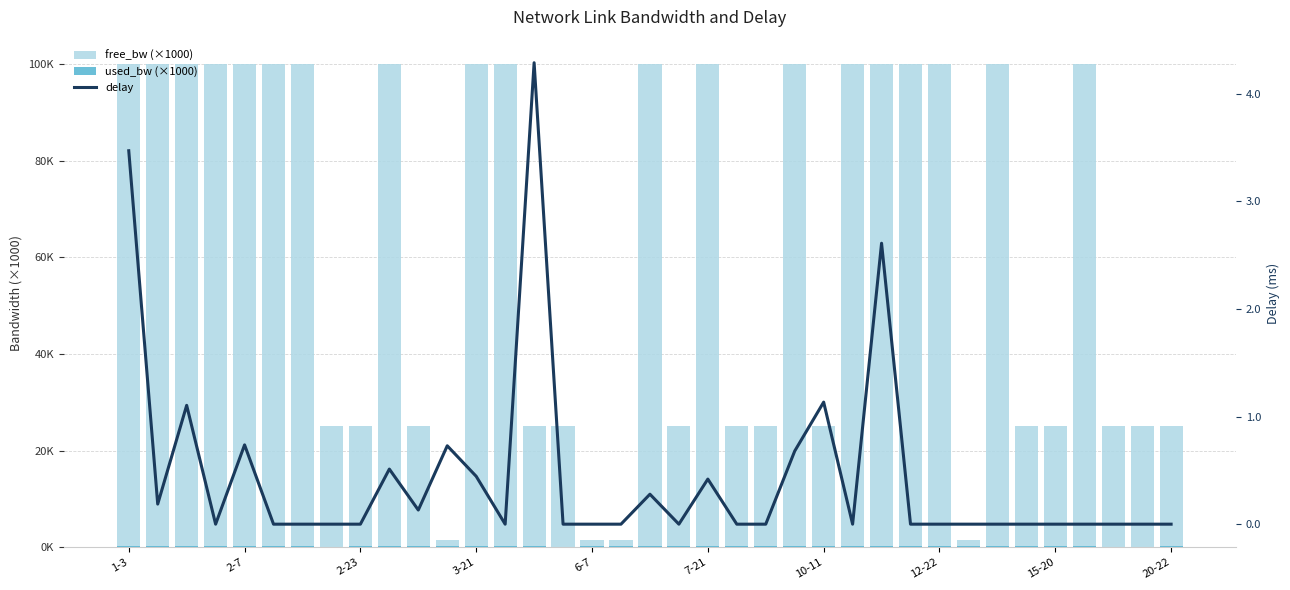

Count the used_bw (×1000) values in the range 0 to 1.

37